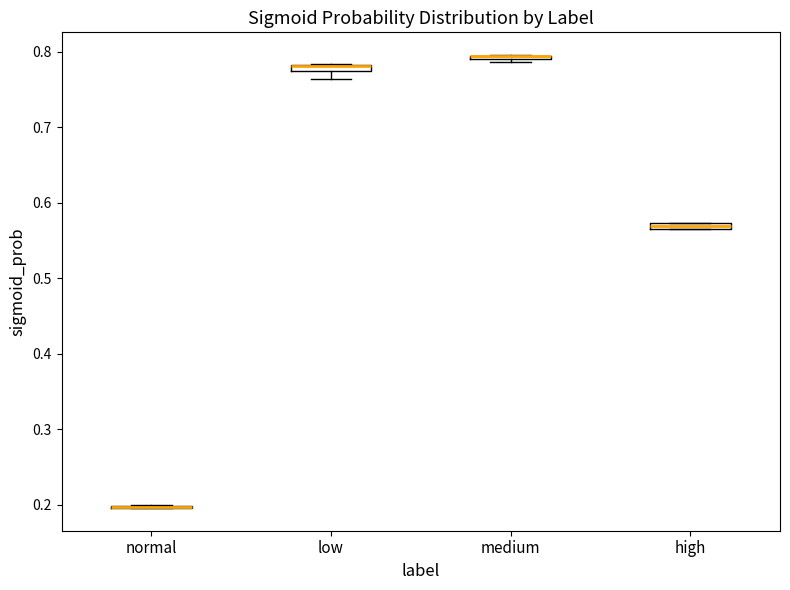

Where is the upper edge of the box for medium on the y-axis? The values are not printed on the chart, so give them approximately, as read against the axis.

0.80